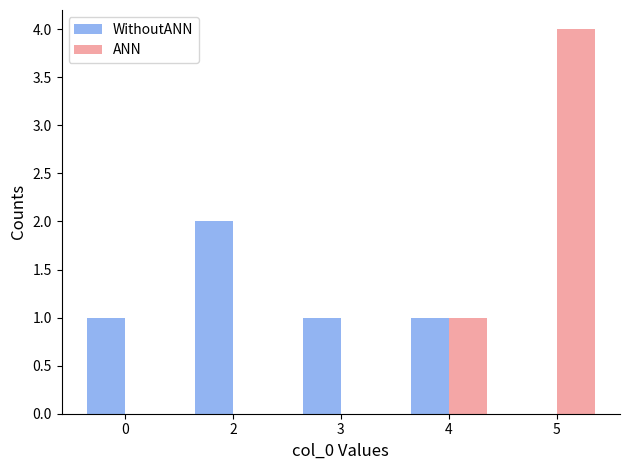

Count the number of categories in the chart.

5